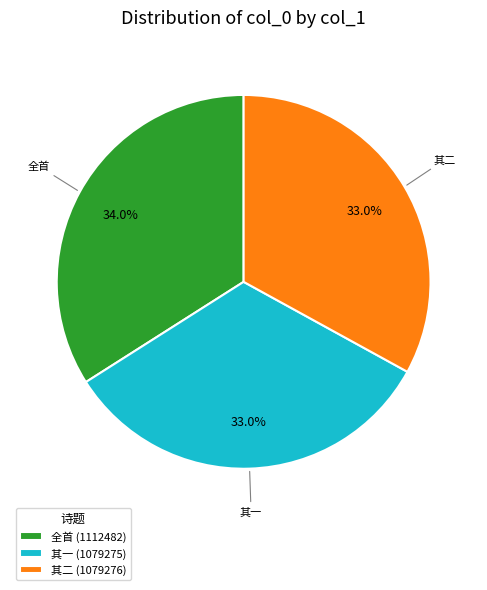

Which slice is the largest?

全首 (1112482)